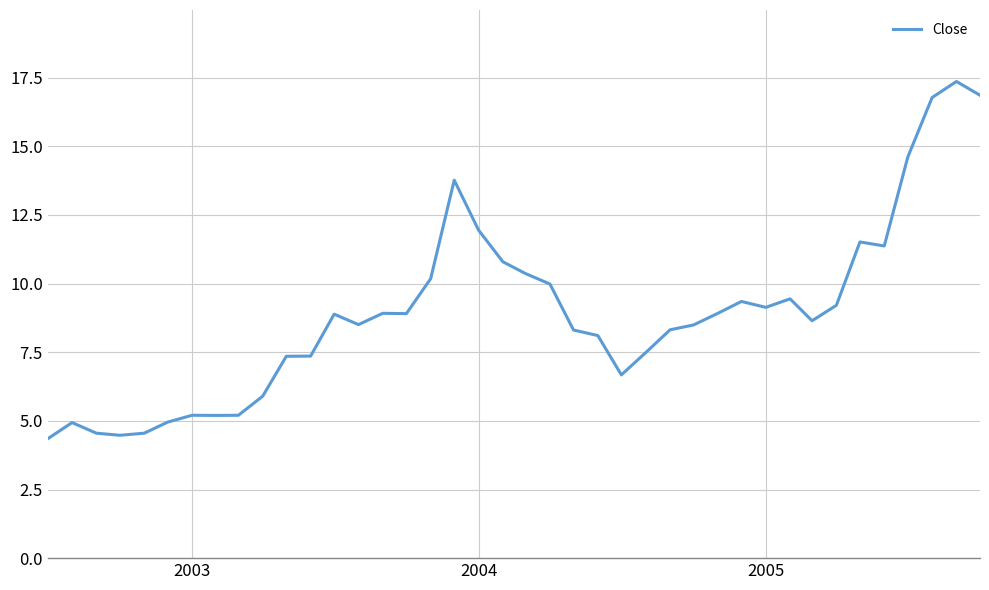

How many lines are shown in the chart?

1